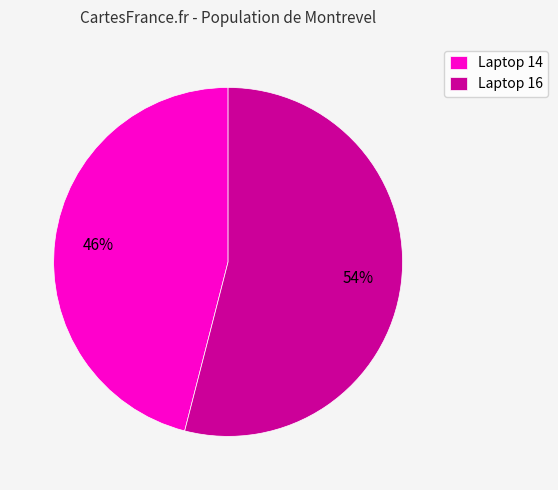

To the nearest percent, what portion does Laptop 14 represent?

46%